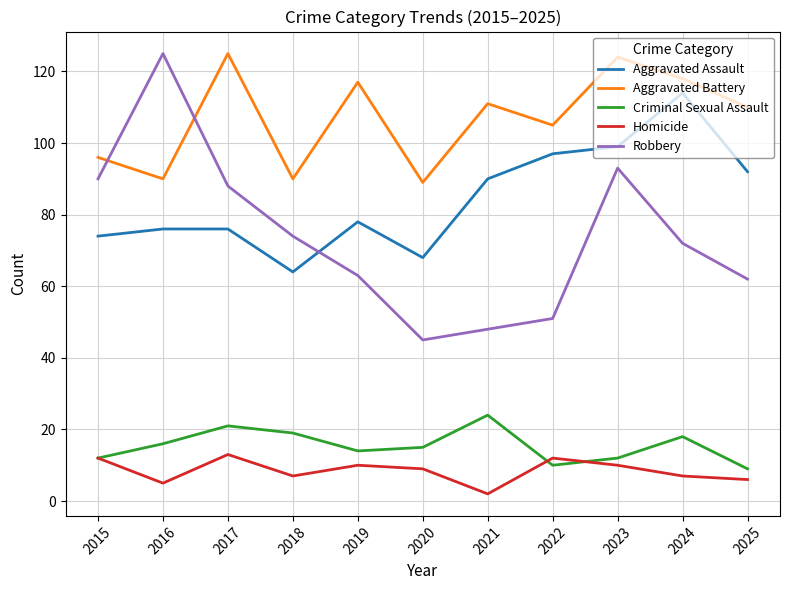

How many distinct data groups are displayed?

5